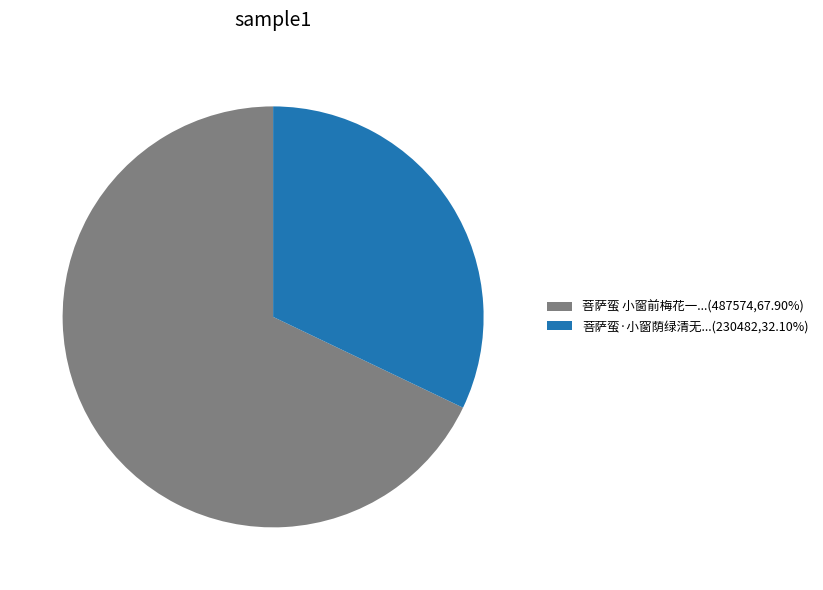

Combined, do 菩萨蛮·小窗荫绿清无...(230482,32.10%) and 菩萨蛮 小窗前梅花一...(487574,67.90%) account for over 50%?

Yes